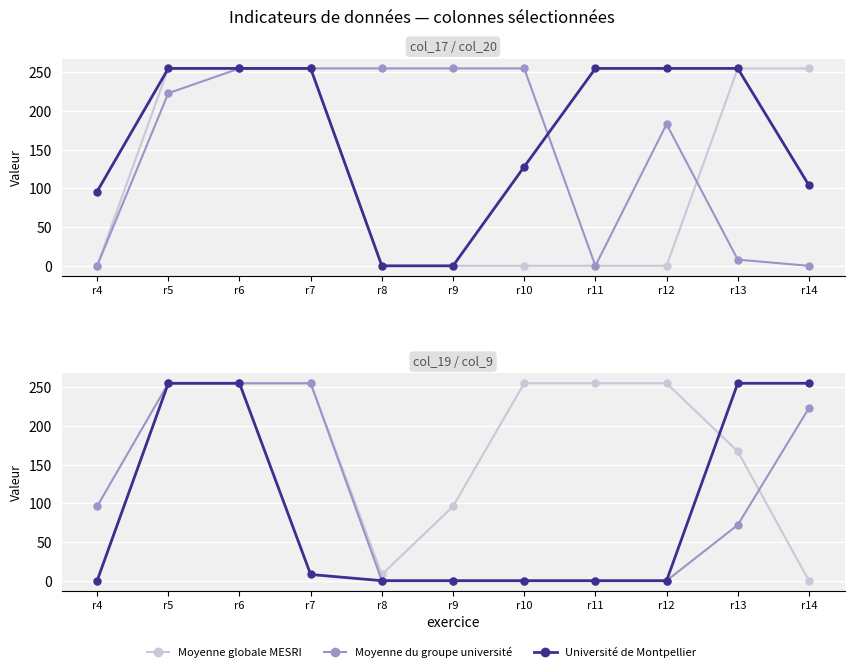

Which series has the largest total across all categories?

Université de Montpellier